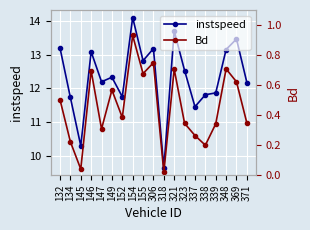

True or false: instspeed has a value of 13.2 at 348.

True